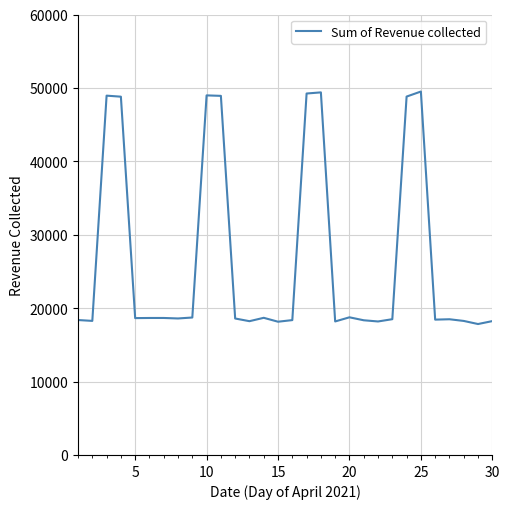

What is the maximum value shown in the chart?

49506